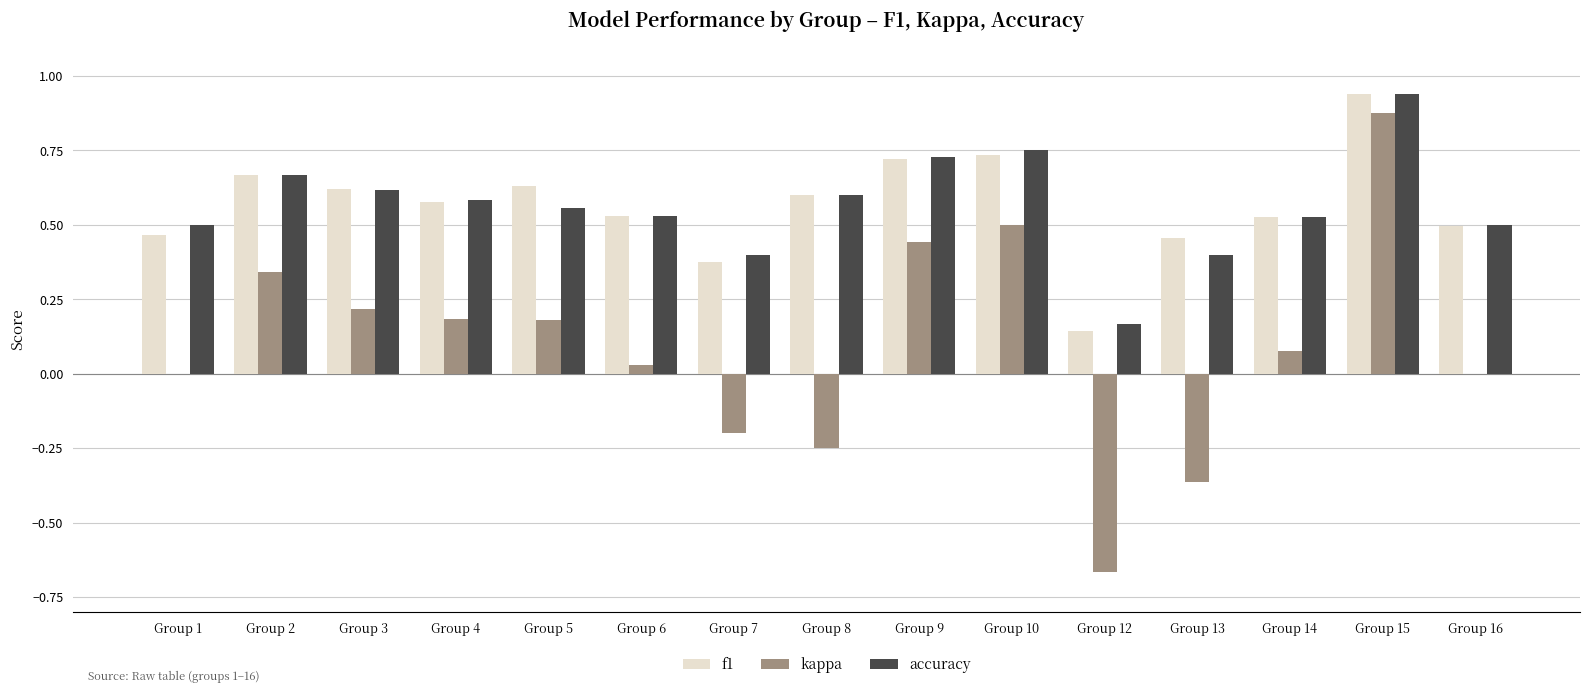

How many data points does each series have?

15